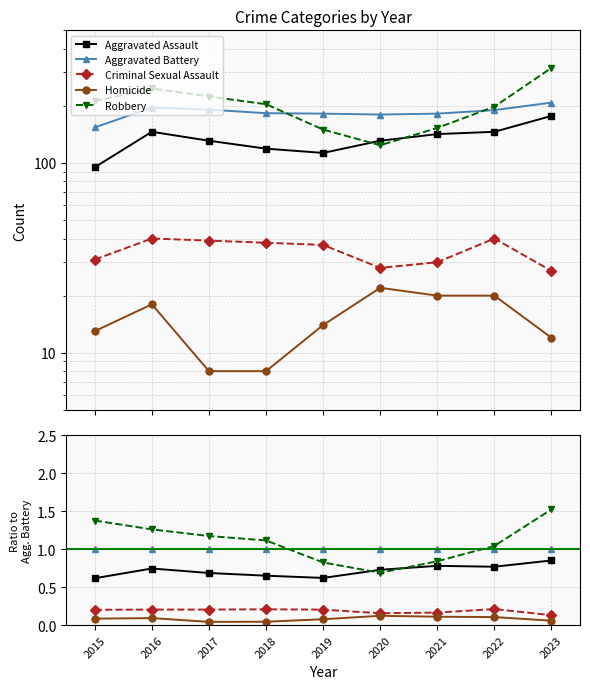

At how many categories does at least one series exceed 0?

9